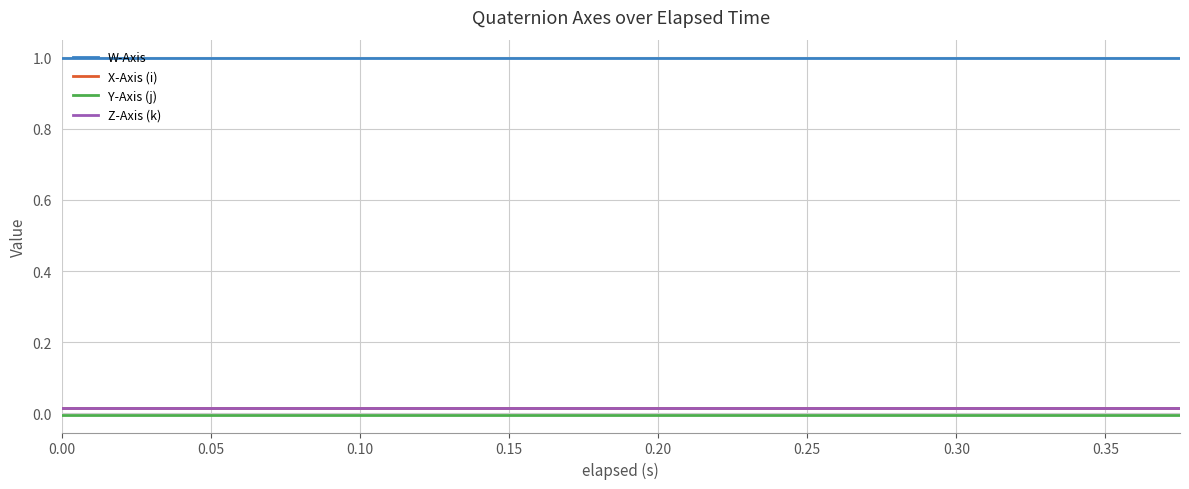

What is the greatest value displayed?

1.0